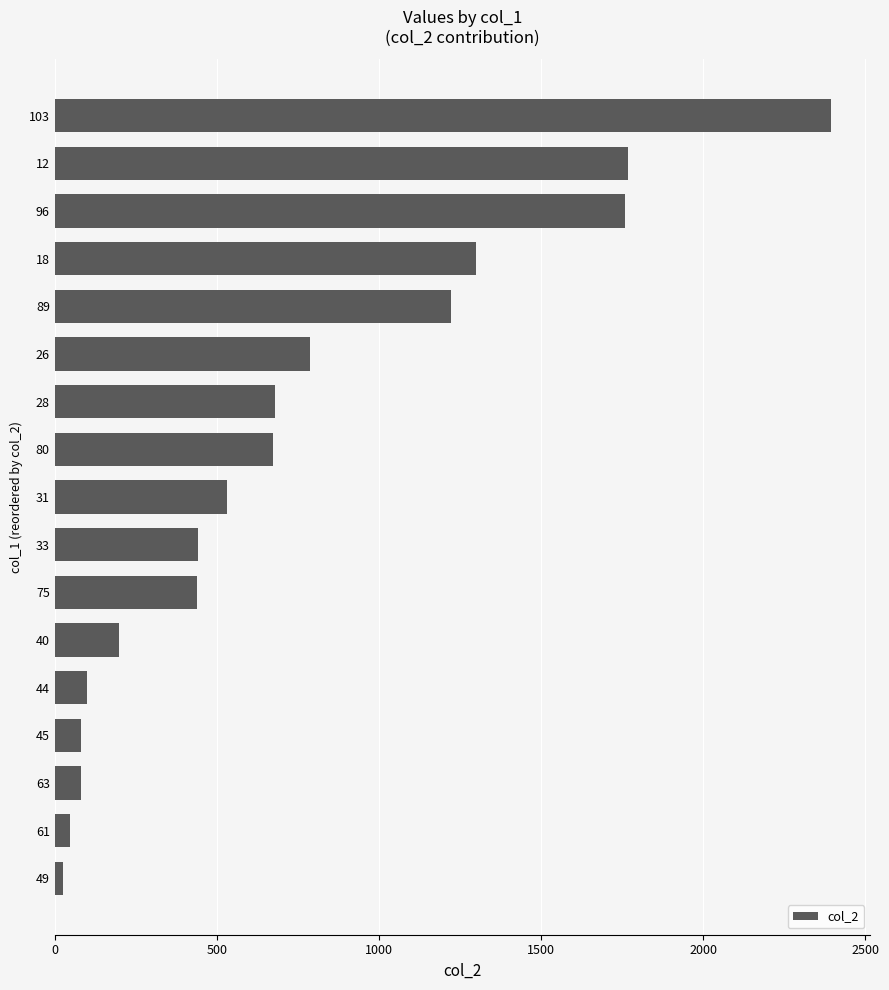

Does the chart contain stacked bars?

No